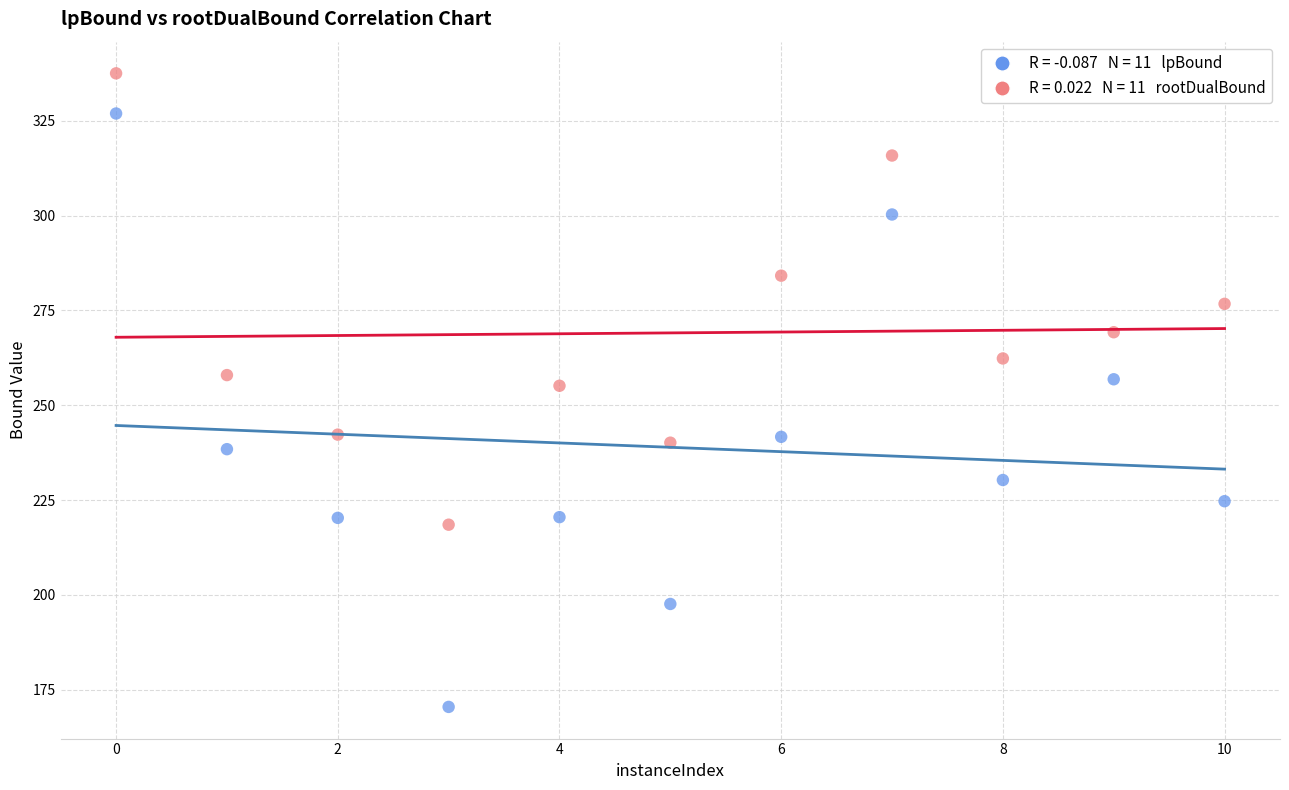

Across all data points, what is the range of X values (max minus min)?

10.0